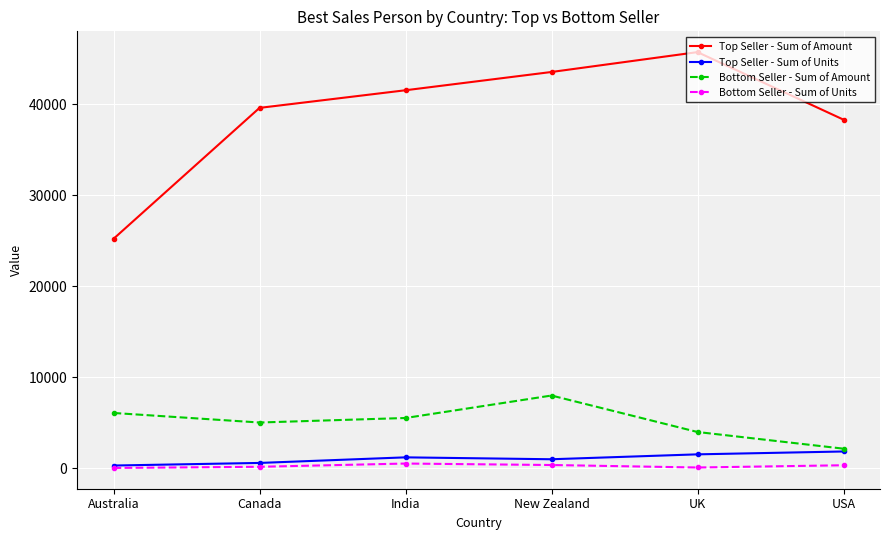

Where does the Bottom Seller - Sum of Amount series first go above 5516?

Australia